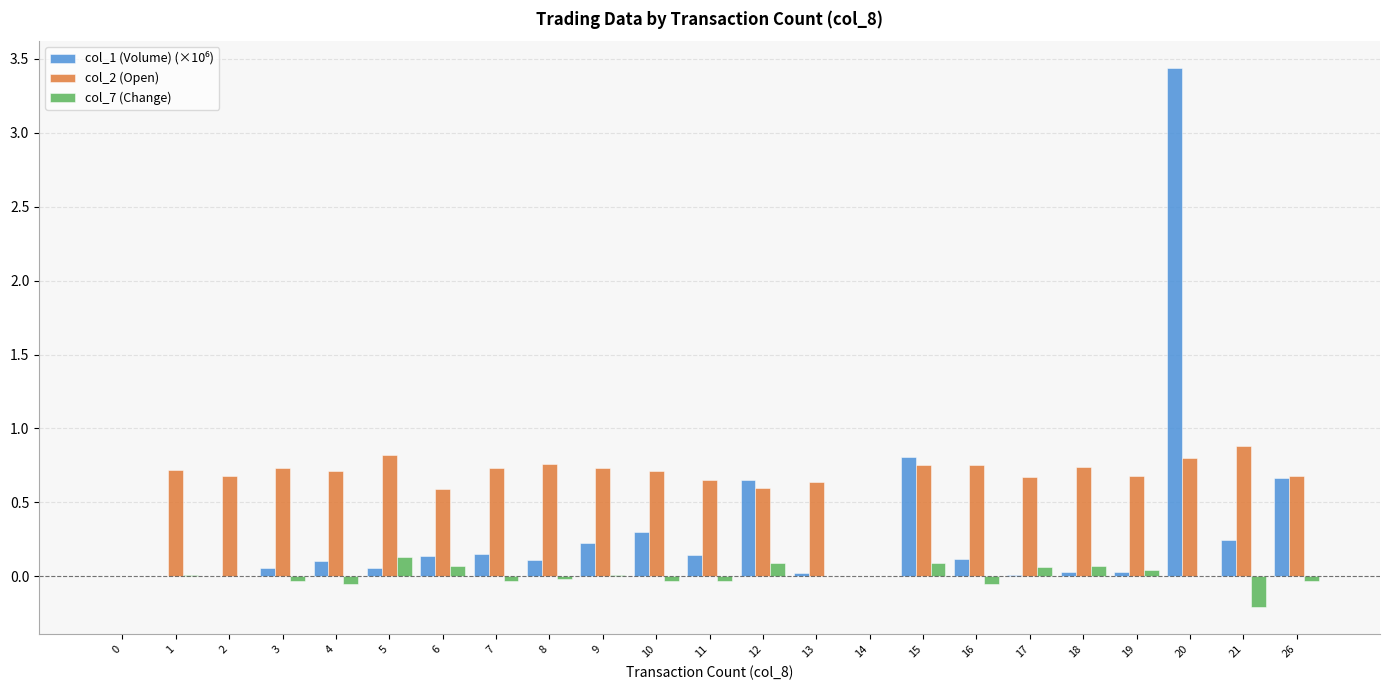

The col_2 (Open) series shows 0.3 at 16. True or false?

False